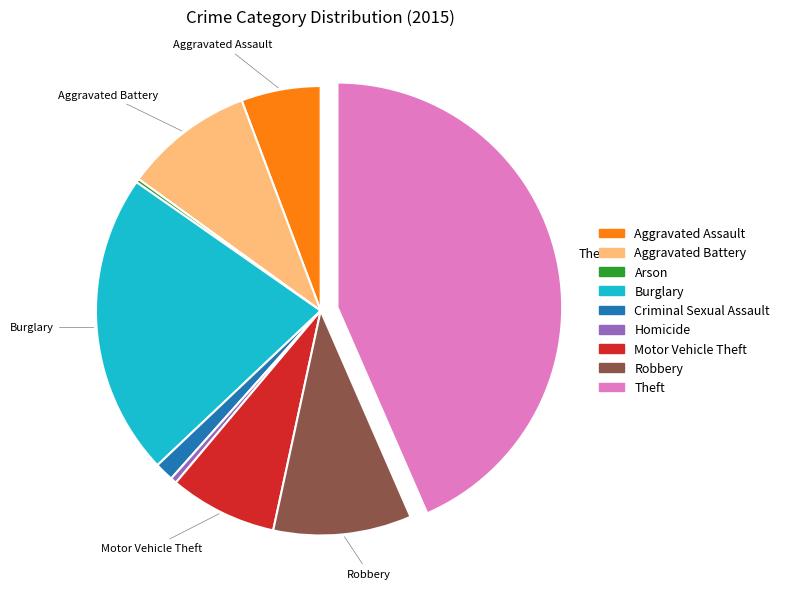

Does any single category account for the majority?

No